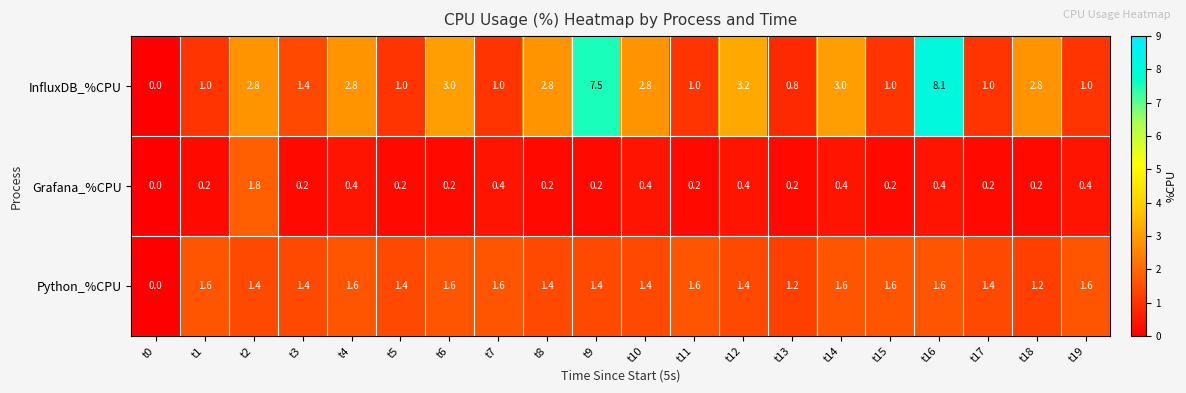

At which label is Python_%CPU closest to 0?

t0